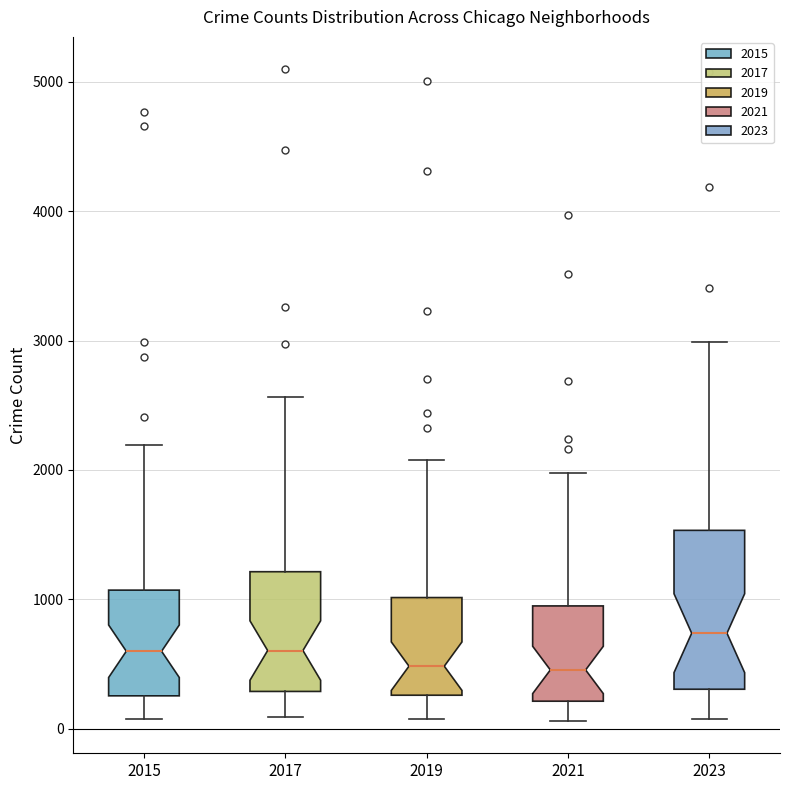

Reading left to right, transcribe this box plot: for each box, give where its median line is, the range the box spans, and where its two whiskers end, as read against the y-axis. The values are not printed on the chart, so give them approximately, as read against the axis.

2015: median 600, box 300 to 1100, whiskers 100 to 2200
2017: median 600, box 300 to 1200, whiskers 100 to 2600
2019: median 500, box 300 to 1000, whiskers 100 to 2100
2021: median 500, box 200 to 900, whiskers 100 to 2000
2023: median 700, box 300 to 1500, whiskers 100 to 3000